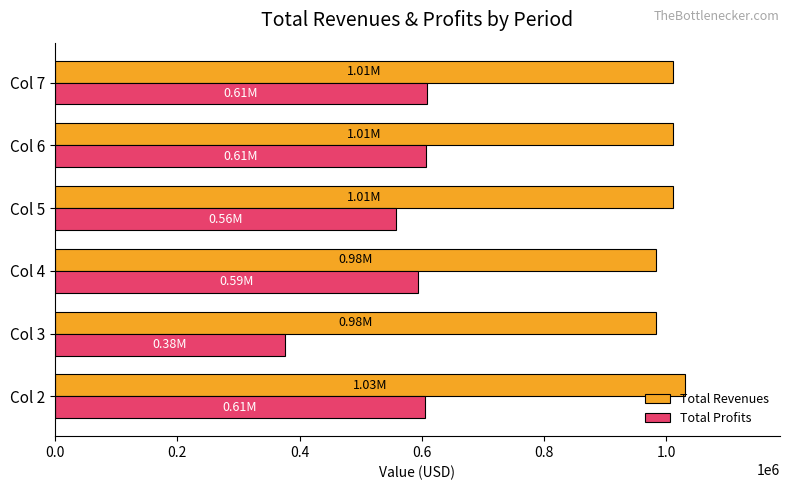

What is the total value across all series at Col 4?

1576744.5